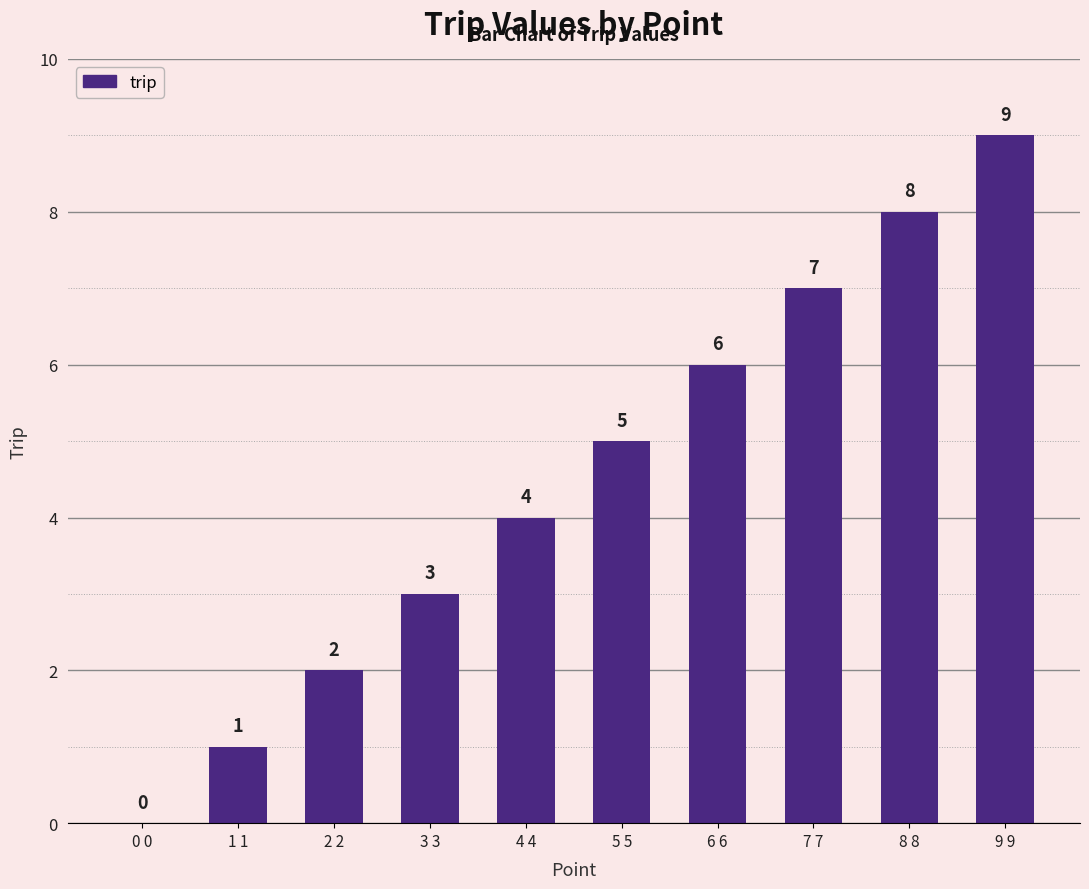

How many distinct data groups are displayed?

1